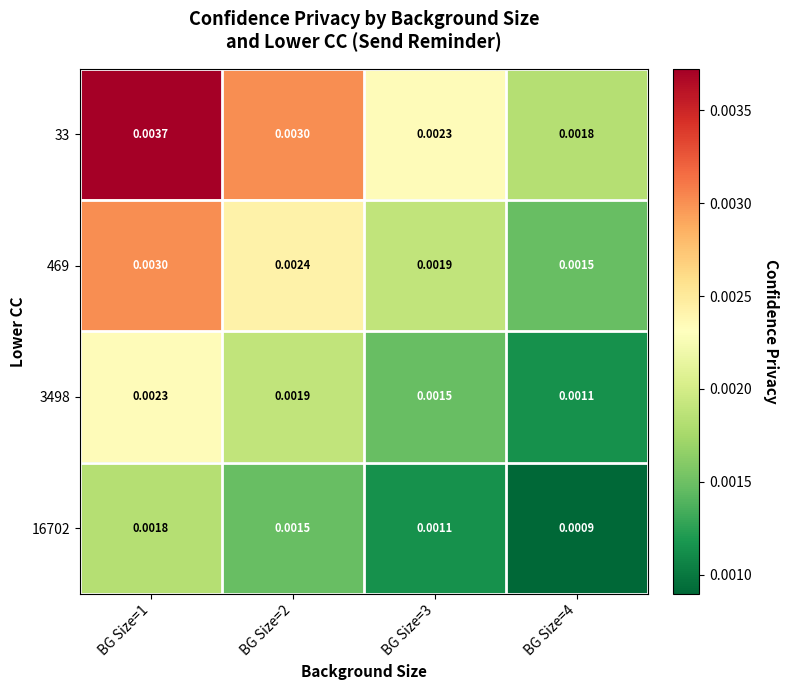

Rank the series by their average value, from lowest to highest.

16702, 3498, 469, 33